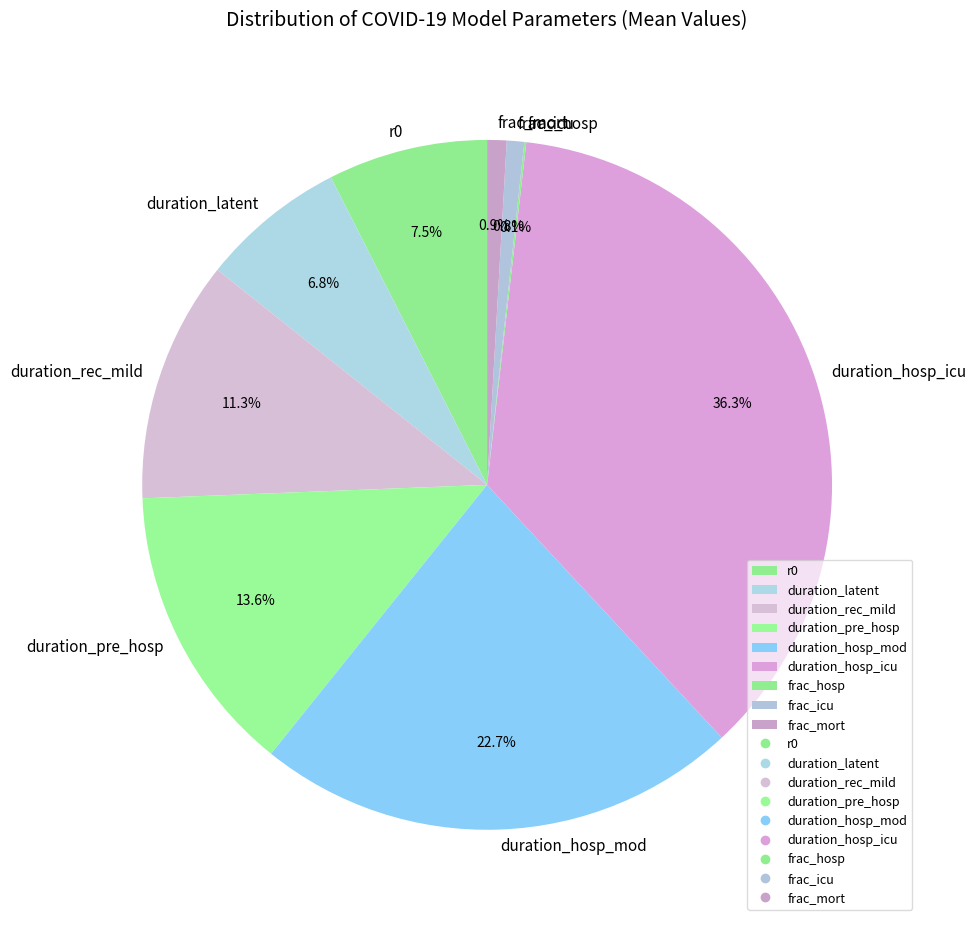

Do r0 and duration_hosp_mod together represent more than half of the pie?

No